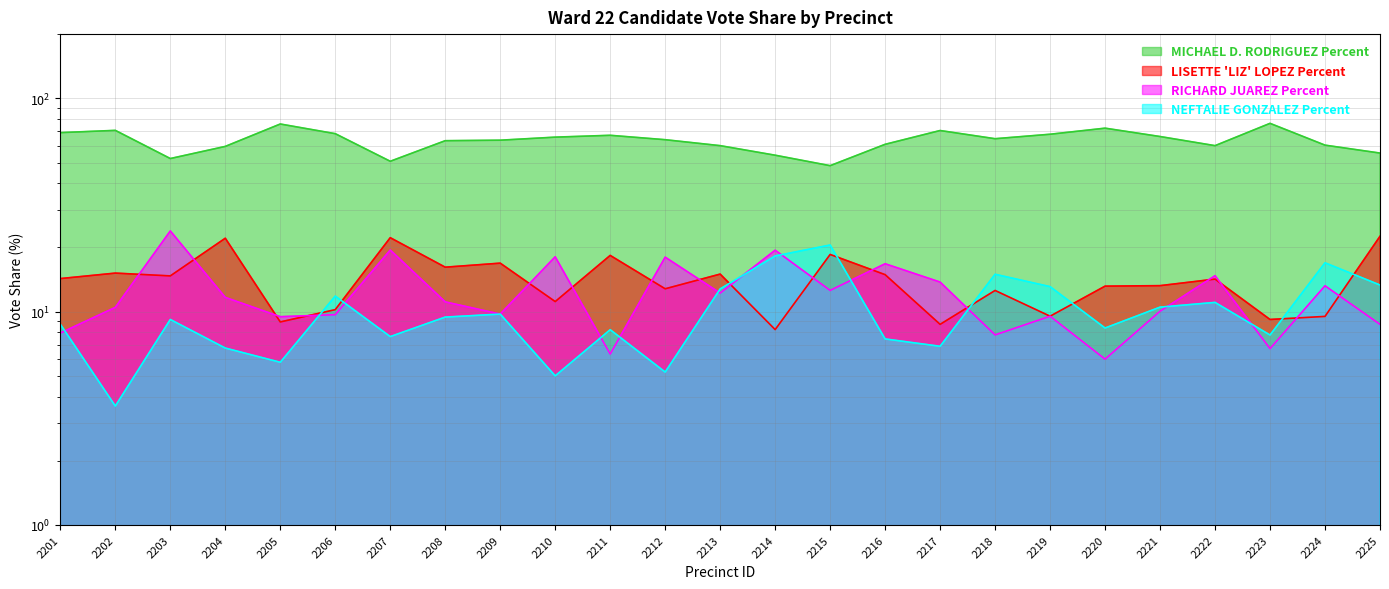

True or false: LISETTE 'LIZ' LOPEZ Percent and MICHAEL D. RODRIGUEZ Percent intersect in this chart.

False